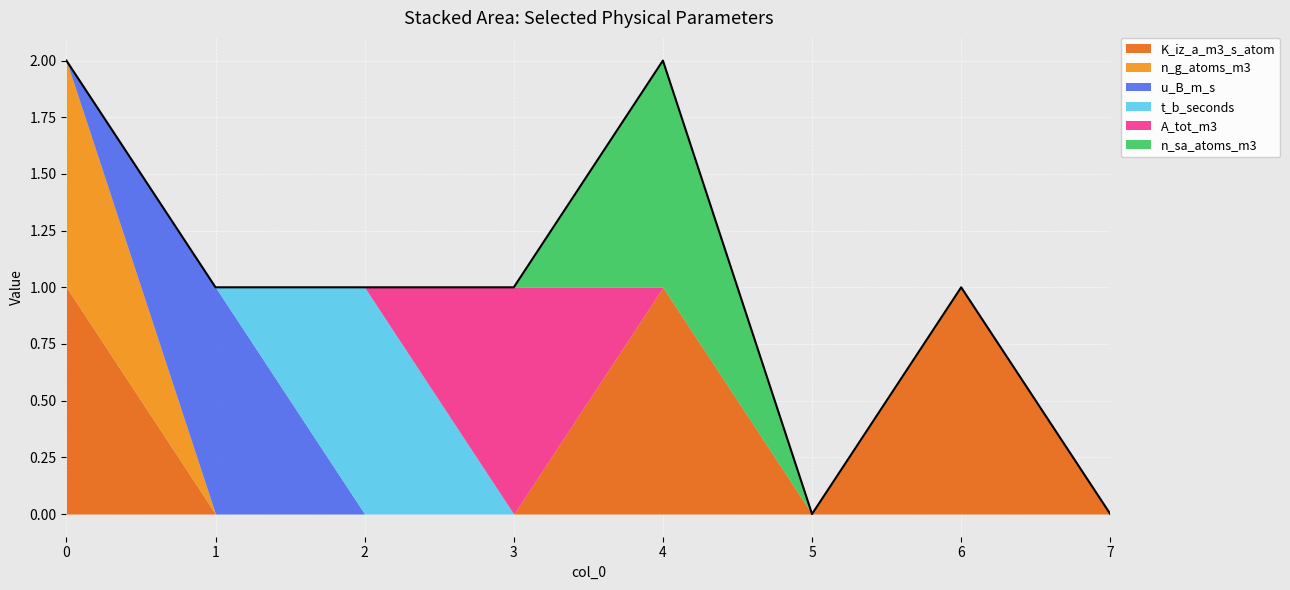

What are all the series names shown in the legend?

K_iz_a_m3_s_atom, n_g_atoms_m3, u_B_m_s, t_b_seconds, A_tot_m3, n_sa_atoms_m3